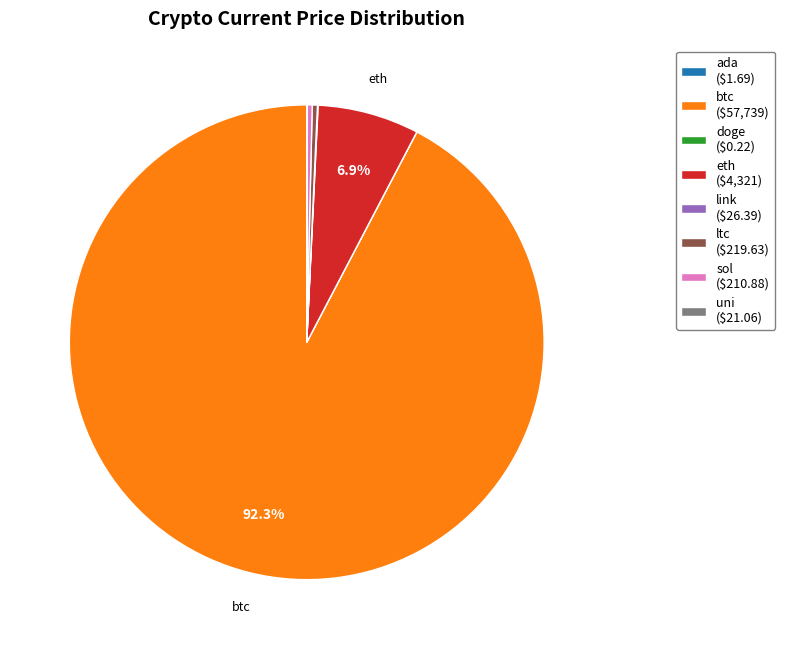

Is sol ($210.88) the majority of the pie?

No